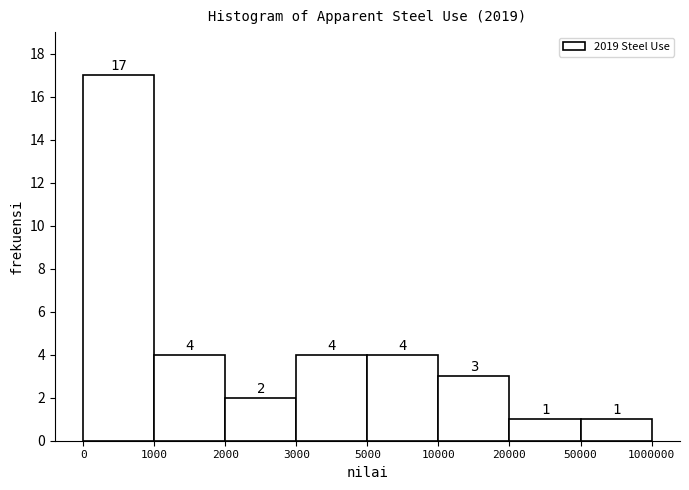

Reading left to right, list all the values displayed in this chart.

17	4	2	4	4	3	1	1